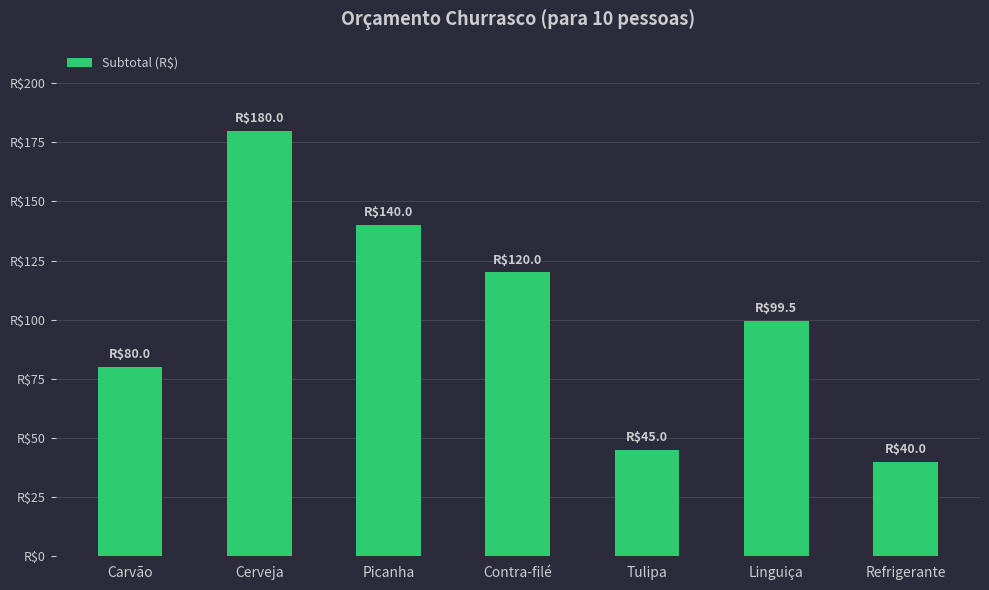

True or false: the data shows 243.1 at Picanha.

False